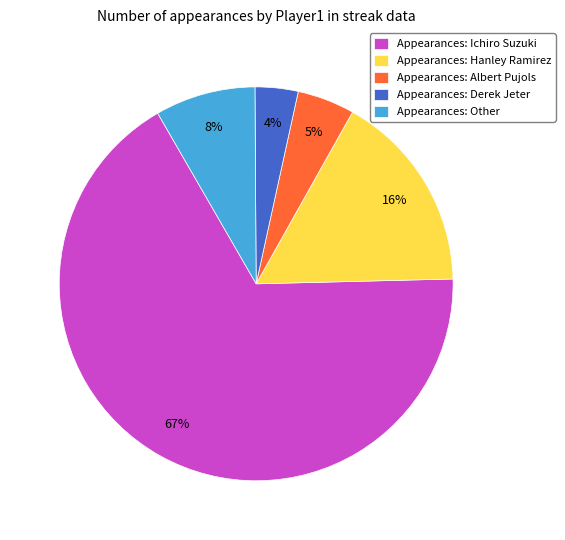

What percentage is the Appearances: Derek Jeter slice, to the nearest percent?

4%